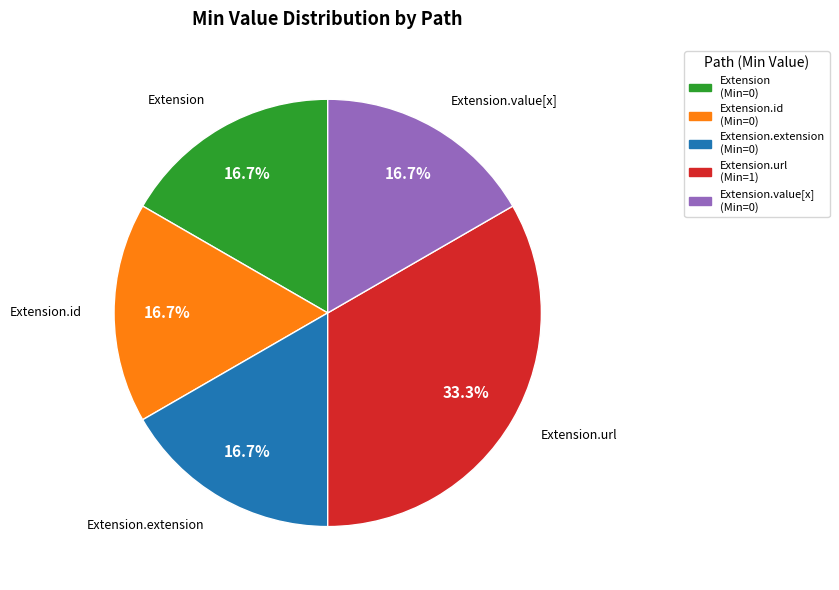

The Extension.extension slice represents 9% of the pie. True or false?

False